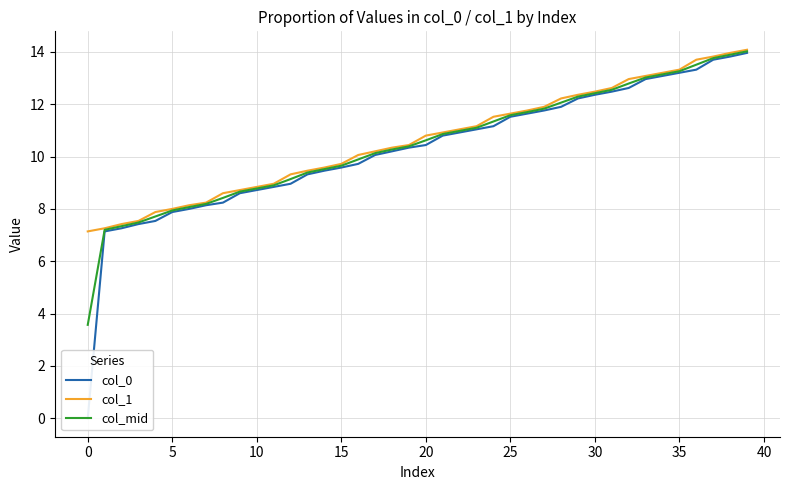

Which series has the largest total across all categories?

col_1